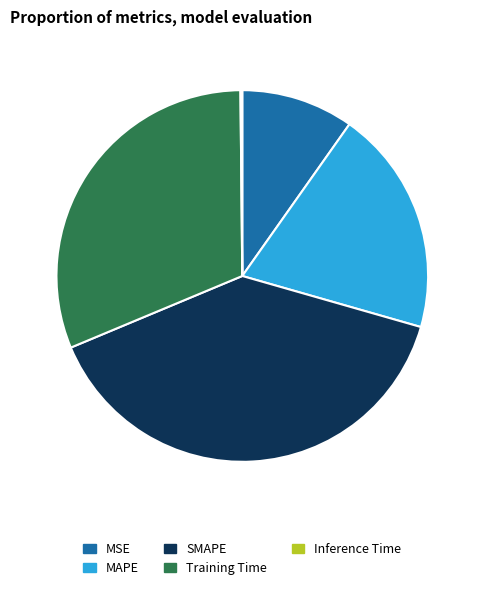

True or false: SMAPE accounts for 39% of the total.

True